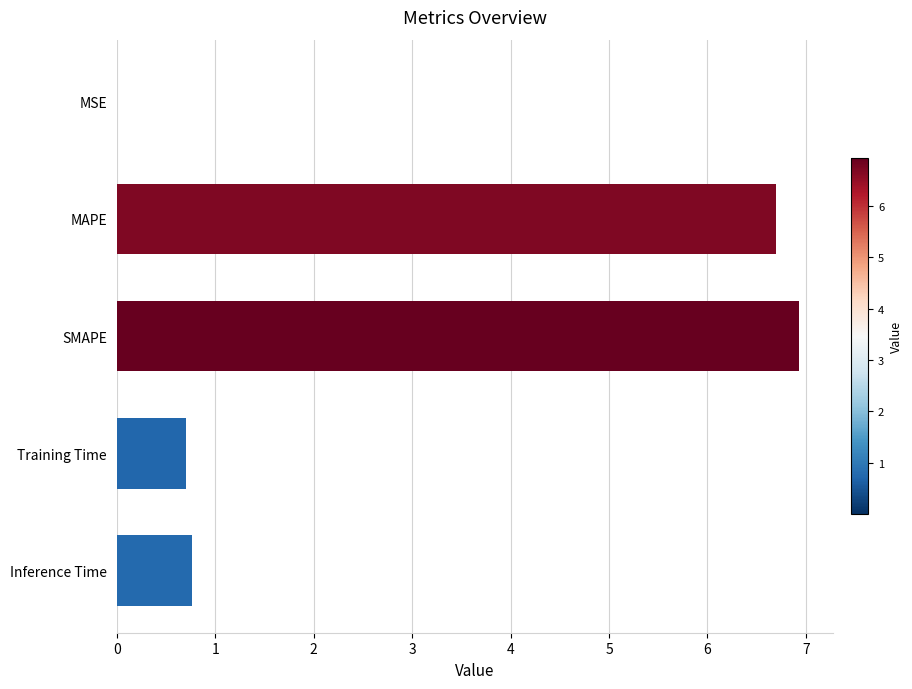

The value at SMAPE is 6.9. True or false?

True